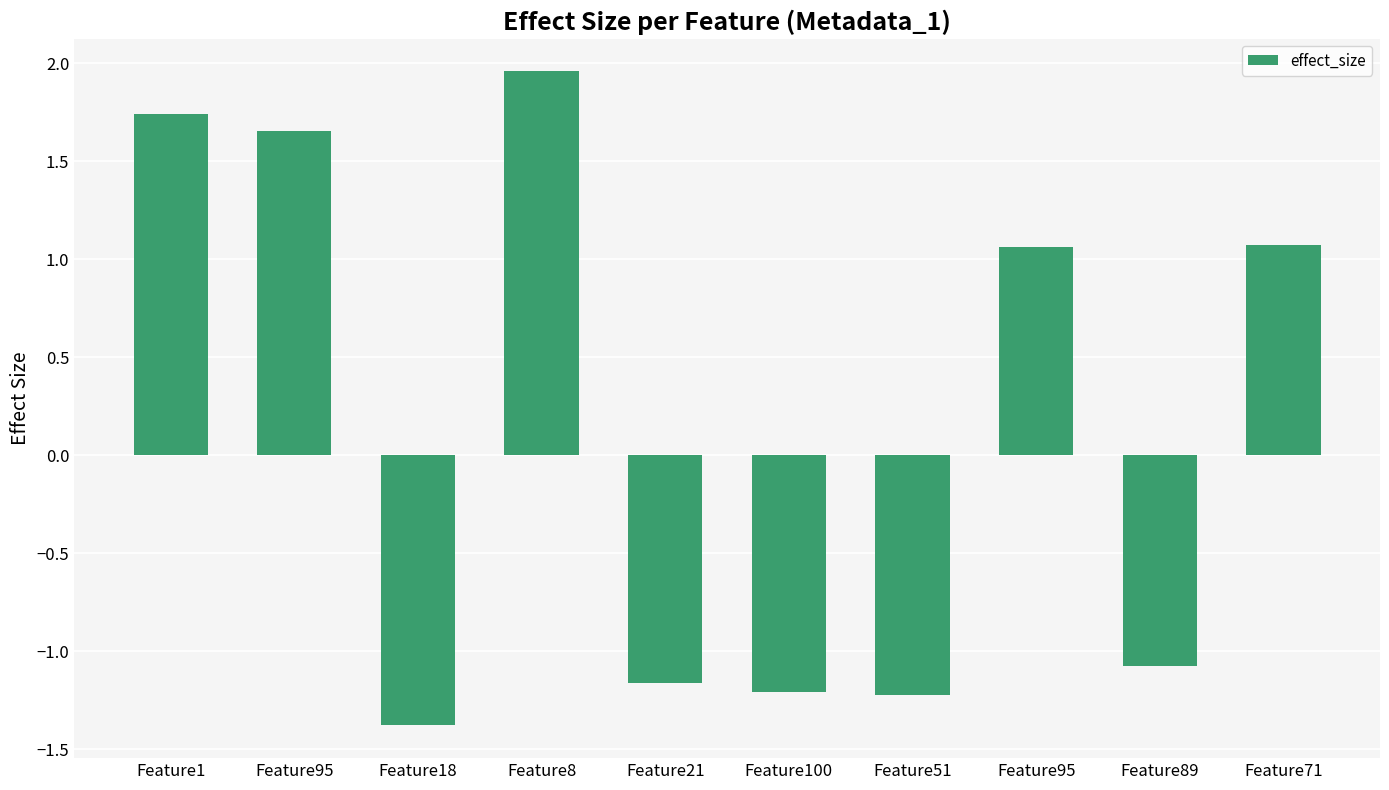

Between Feature1 and Feature100, which is larger?

Feature1